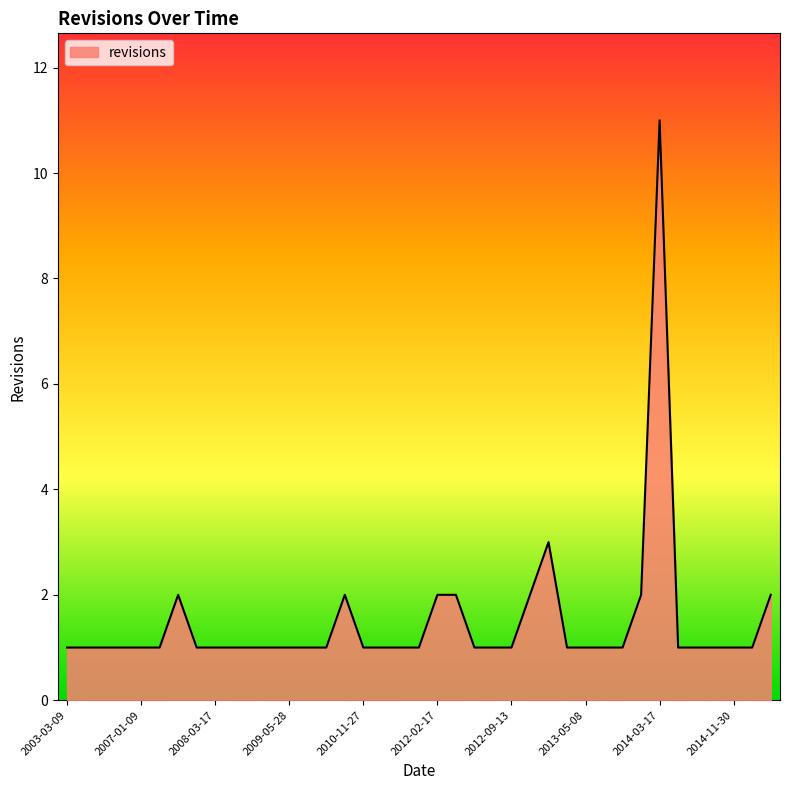

What is the greatest value displayed?

11